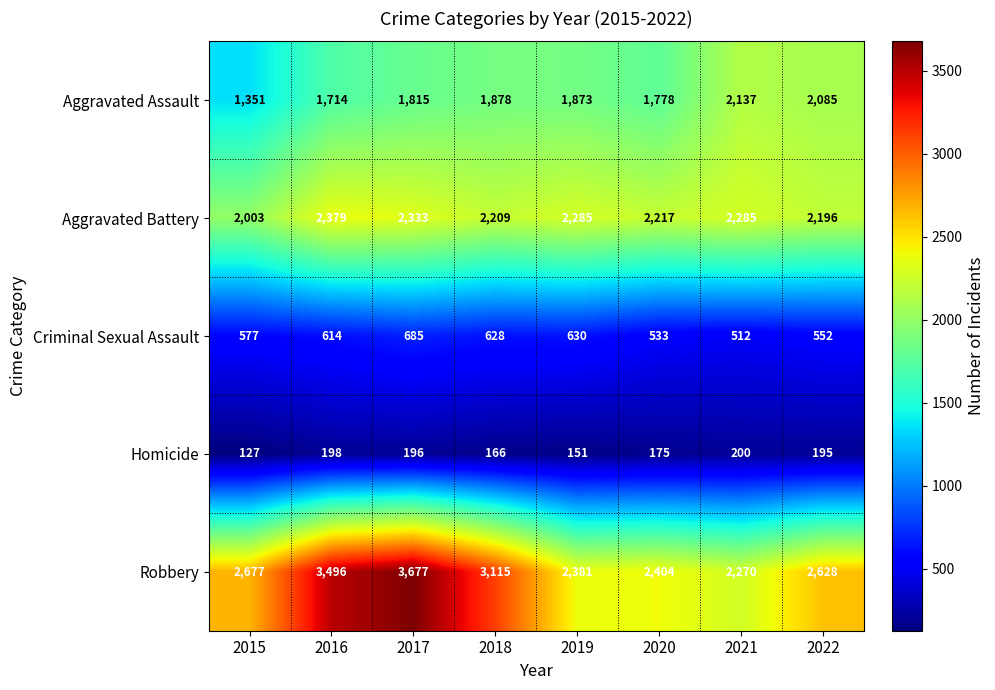

Rank the series at 2016 from lowest to highest value.

Homicide, Criminal Sexual Assault, Aggravated Assault, Aggravated Battery, Robbery